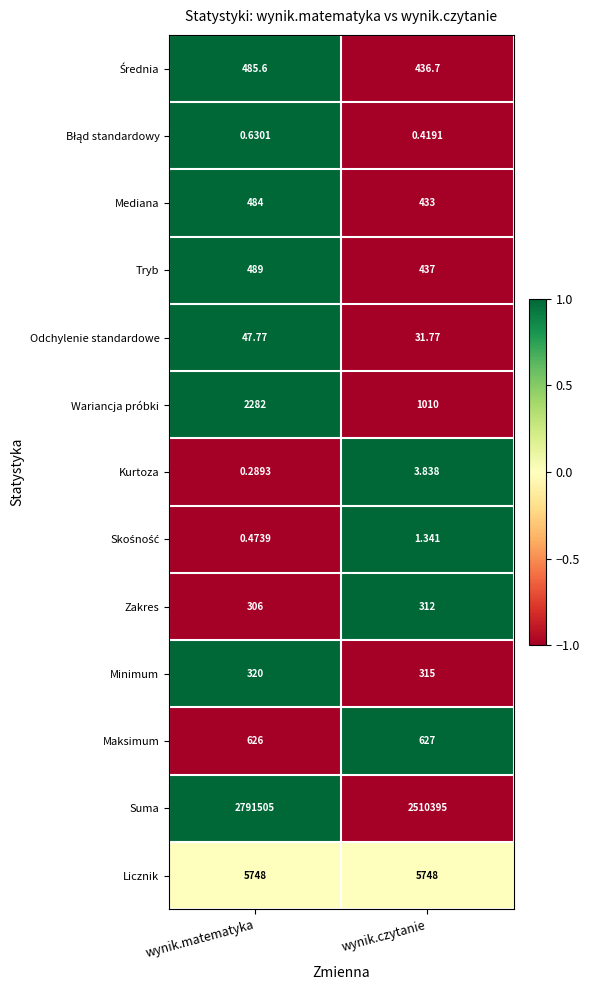

Where does the Odchylenie standardowe series first go above 47?

wynik.matematyka